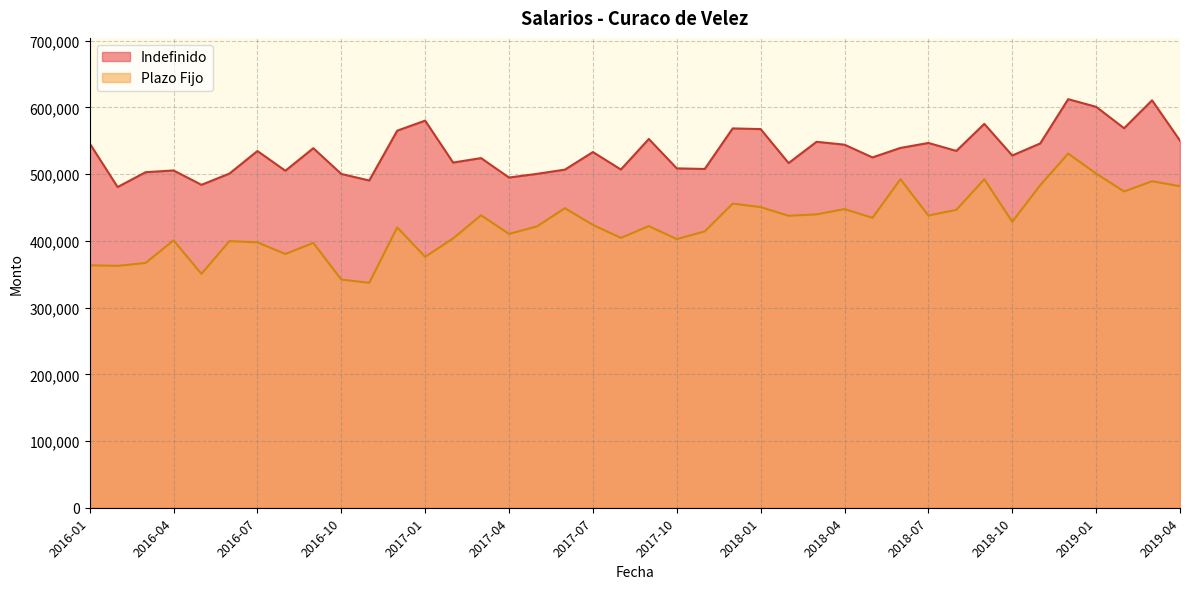

What is the difference between the highest and lowest values at 2017-07?

109267